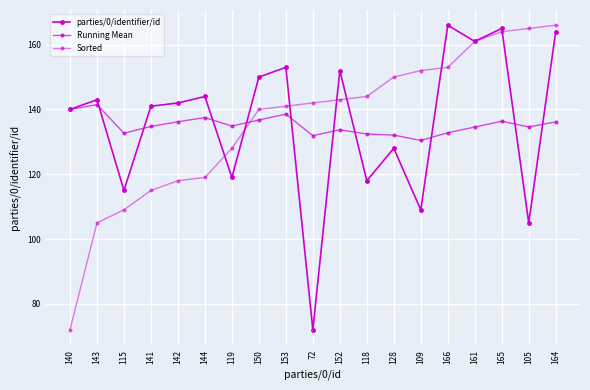

What is the value of the Running Mean point at the 13th from the left?

132.1